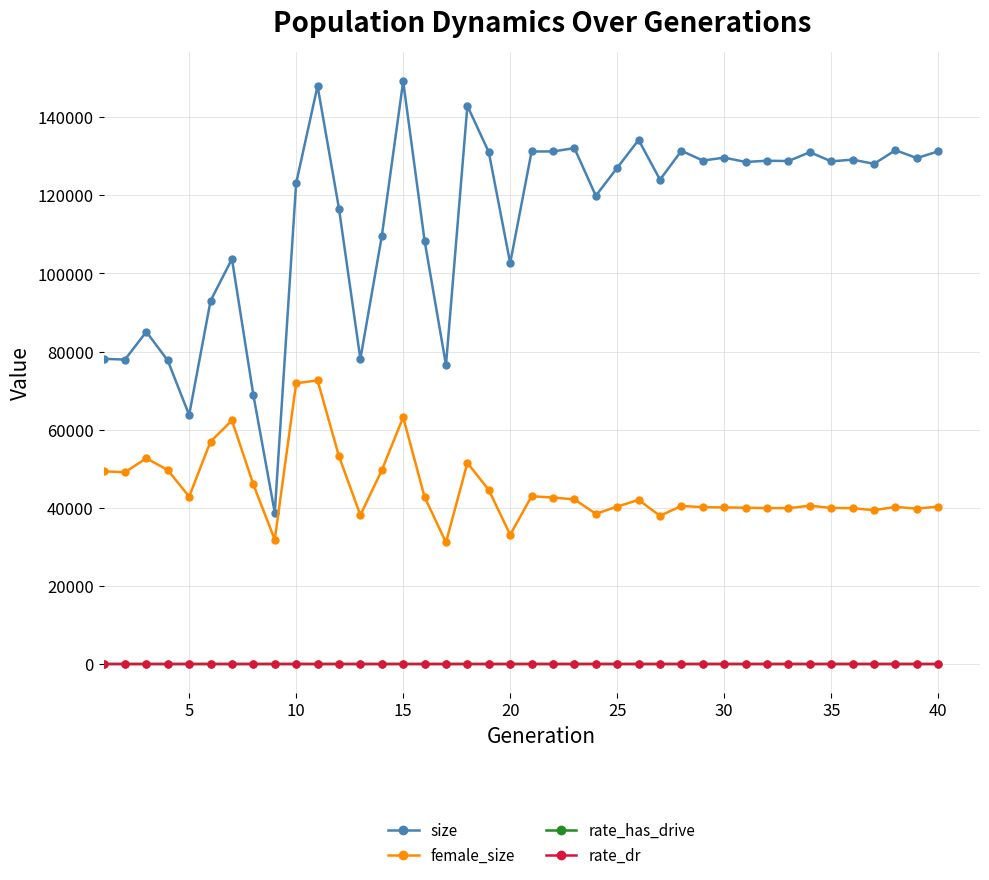

What is the maximum value shown in the chart?

149171.0